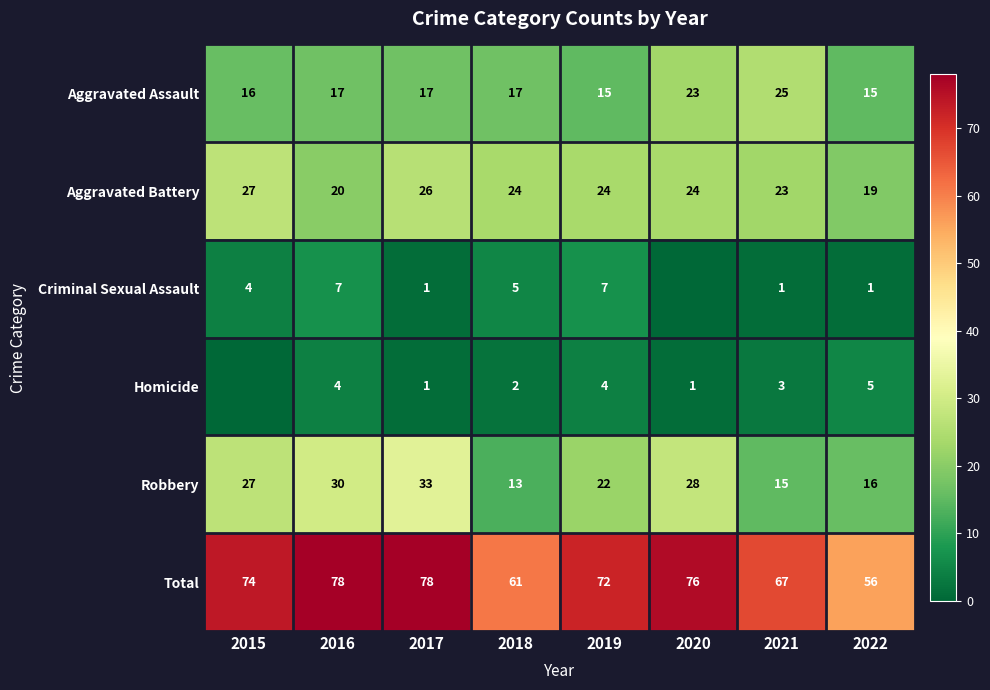

At which label is Total closest to 67?

2021